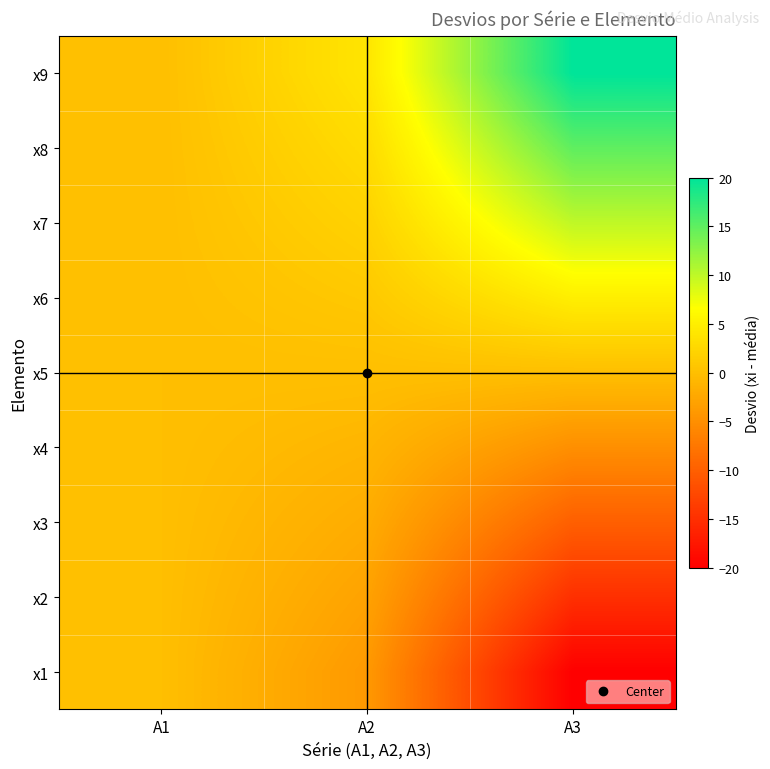

What is the spread (max minus min) of values at A3?

40